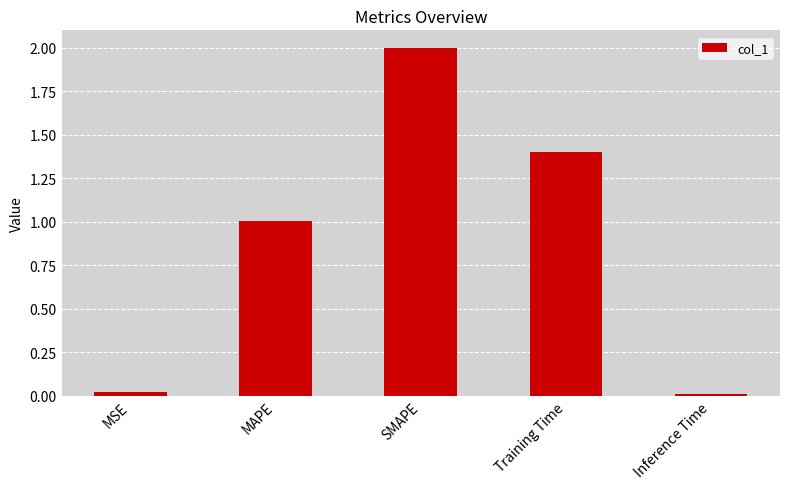

What is the difference between the maximum and minimum values?

2.0